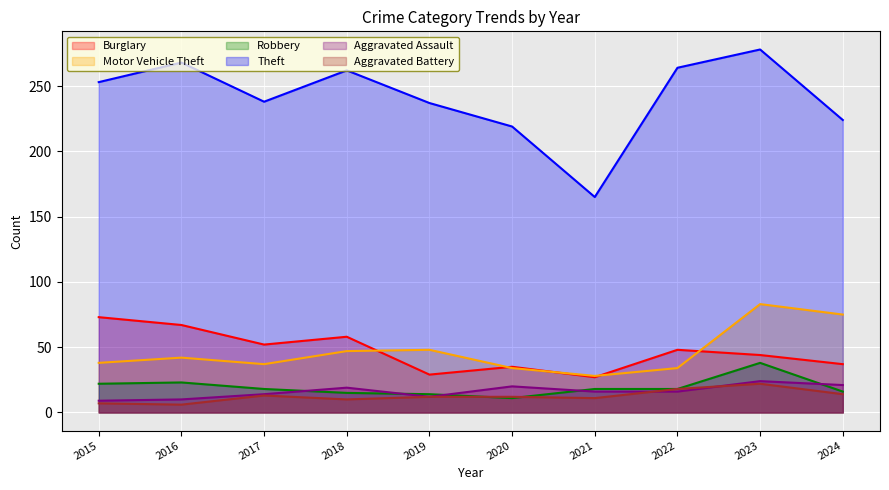

The Motor Vehicle Theft series shows 16 at 2017. True or false?

False